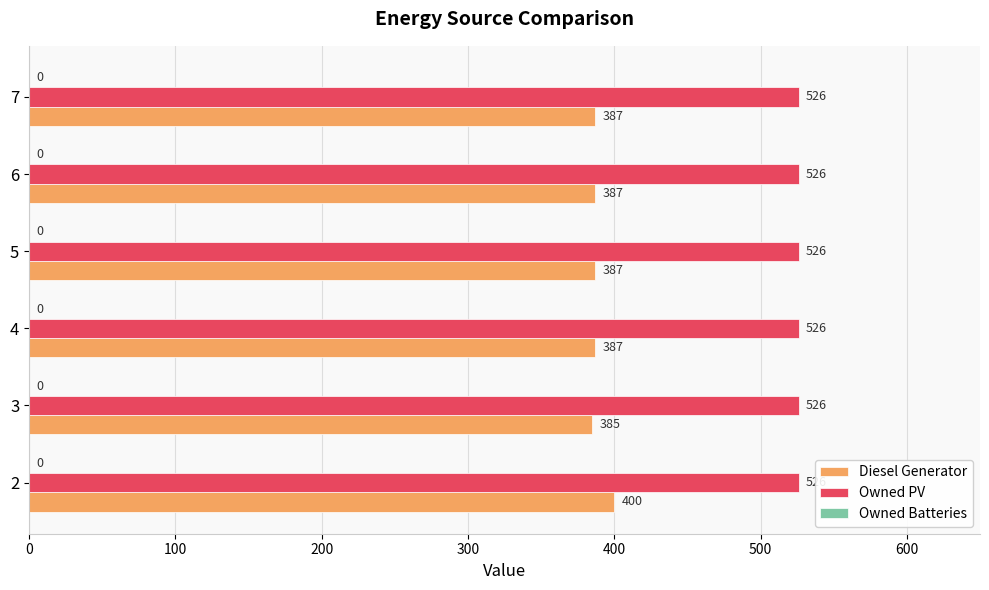

What is the average value of the Diesel Generator series?

389